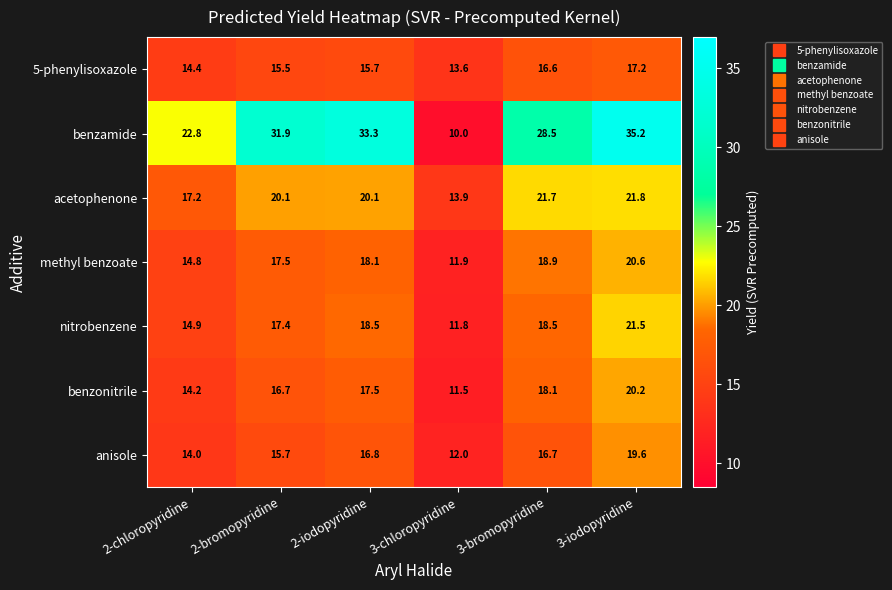

The benzamide series shows 28.5 at 3-bromopyridine. True or false?

True